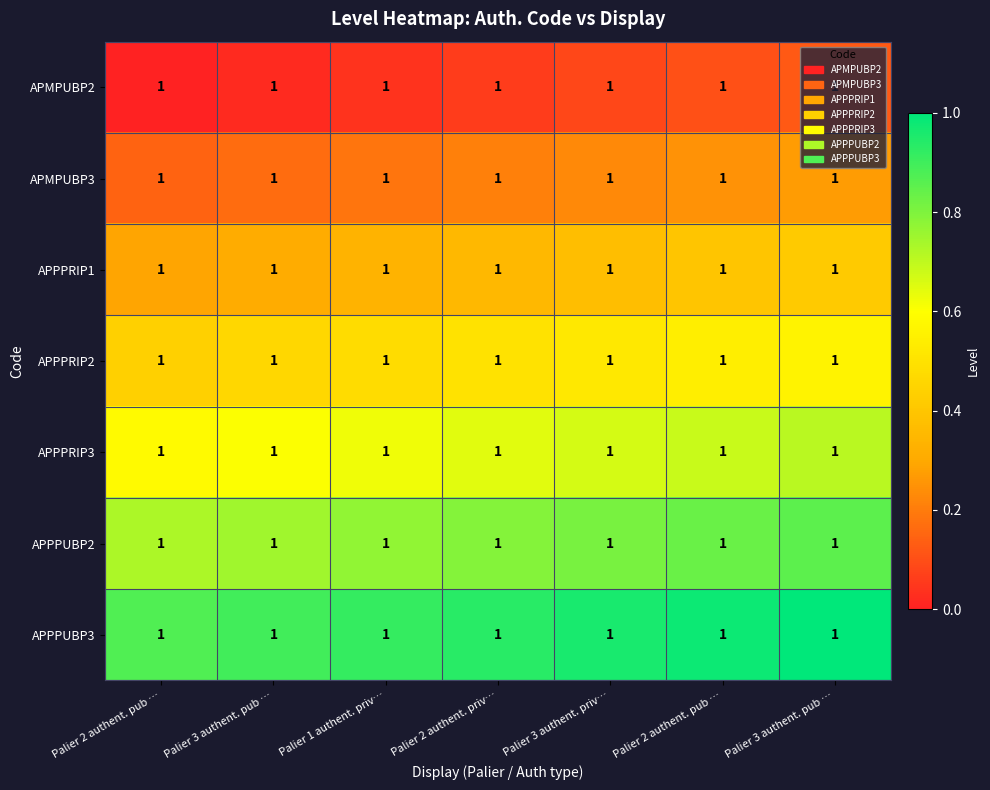

Which series has the largest total across all categories?

APPPUBP3